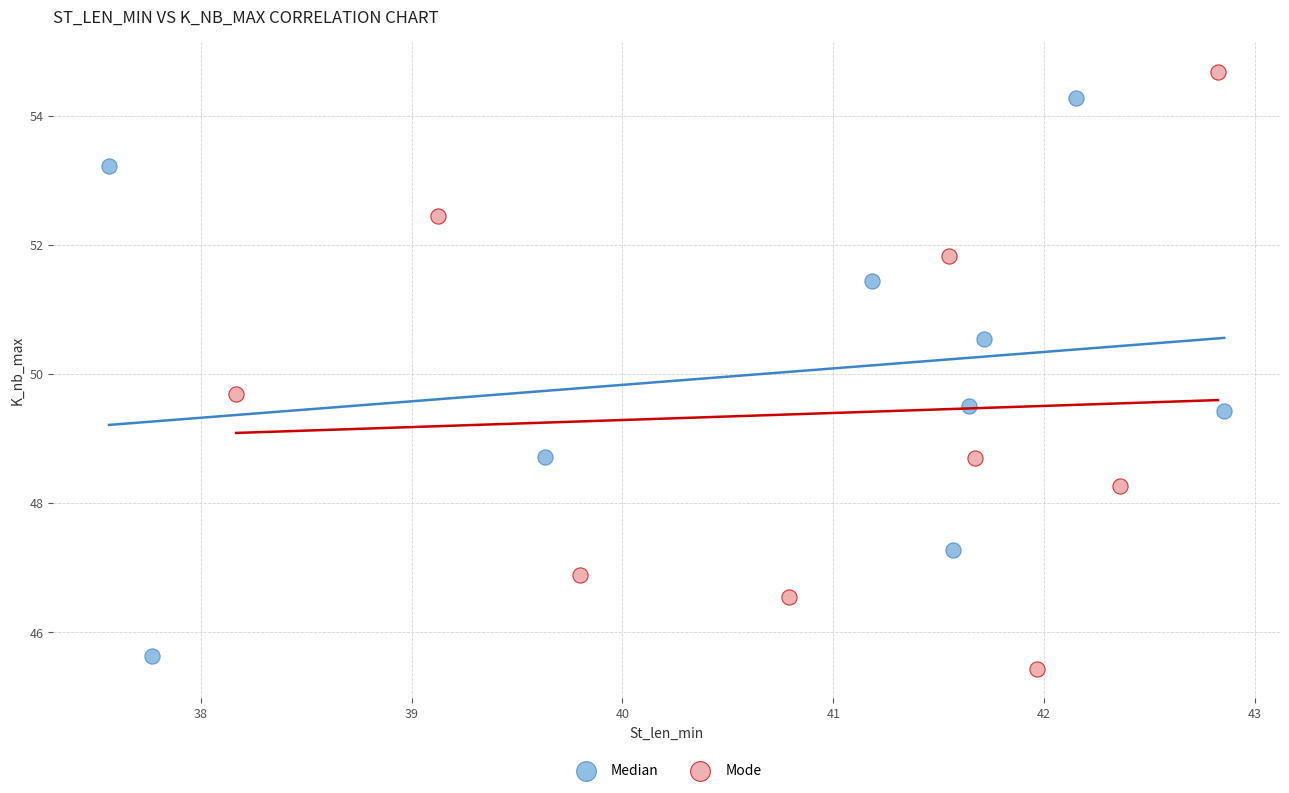

Which series has the largest Y range (max minus min)?

Mode